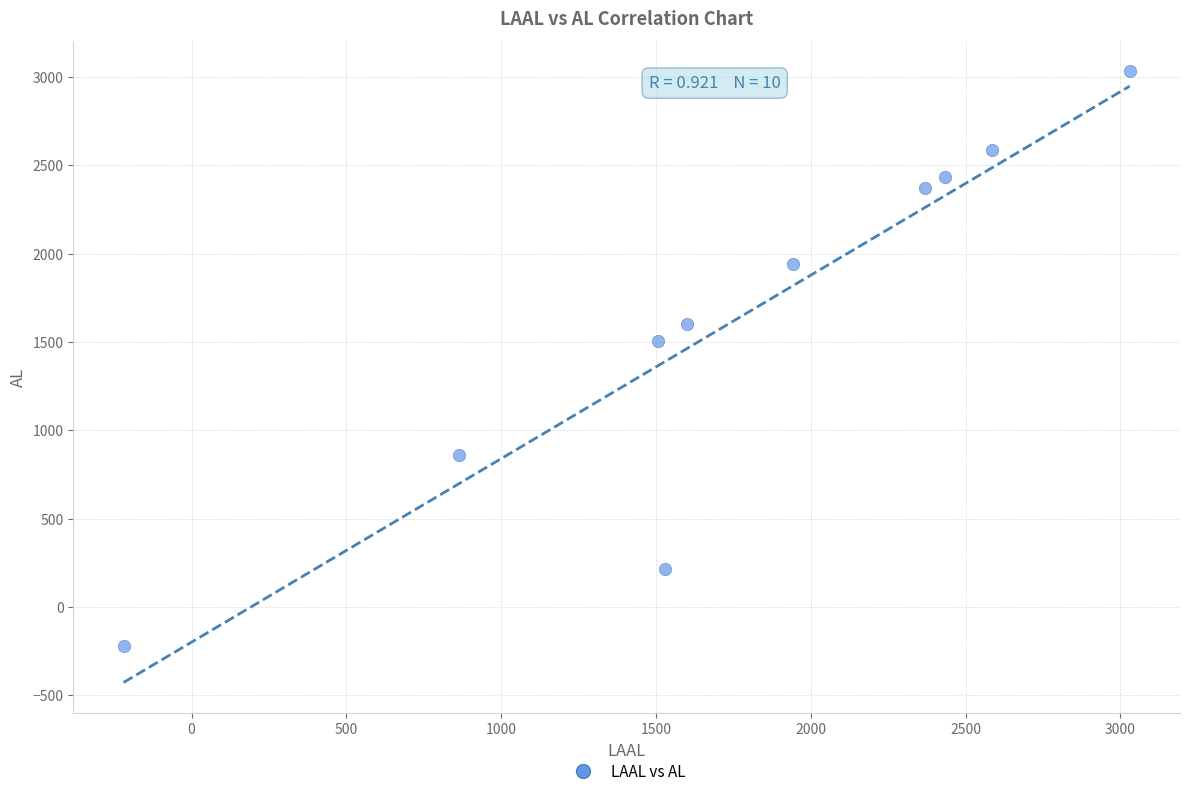

What is the average Y value?

1632.3